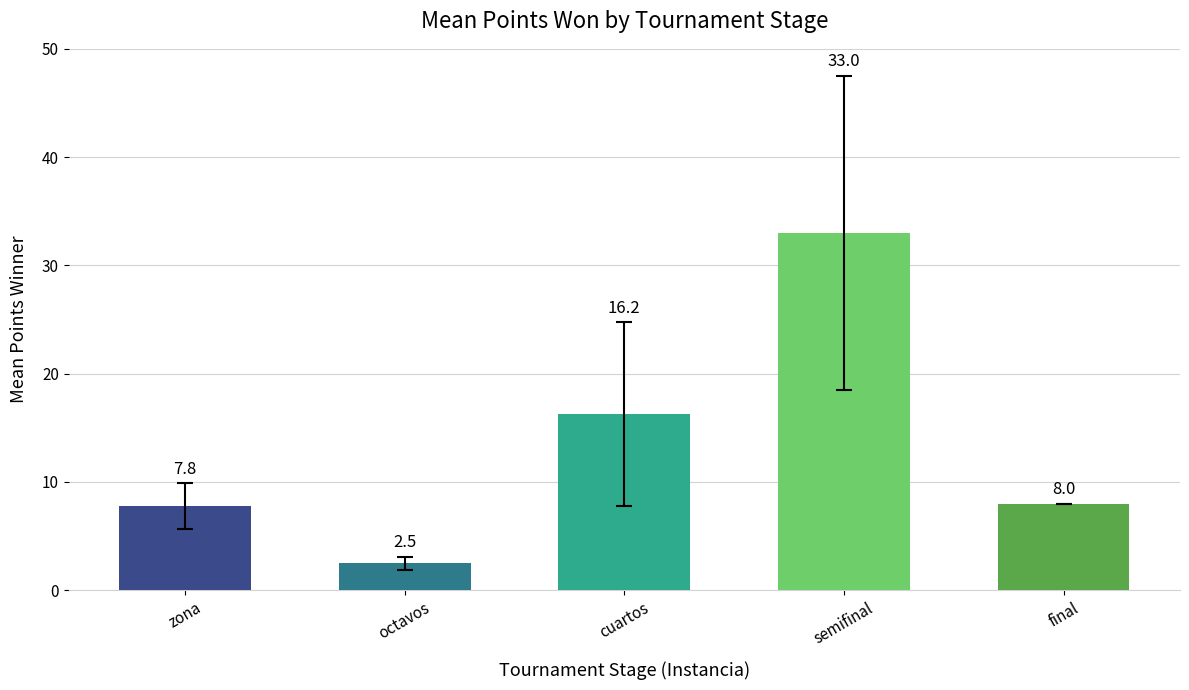

At which label does the data first exceed 8?

cuartos